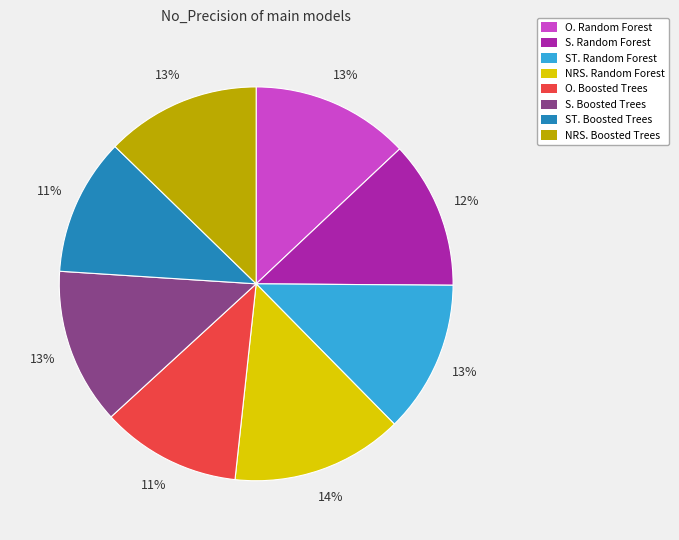

Is it true that S. Random Forest is 12% of the pie?

True